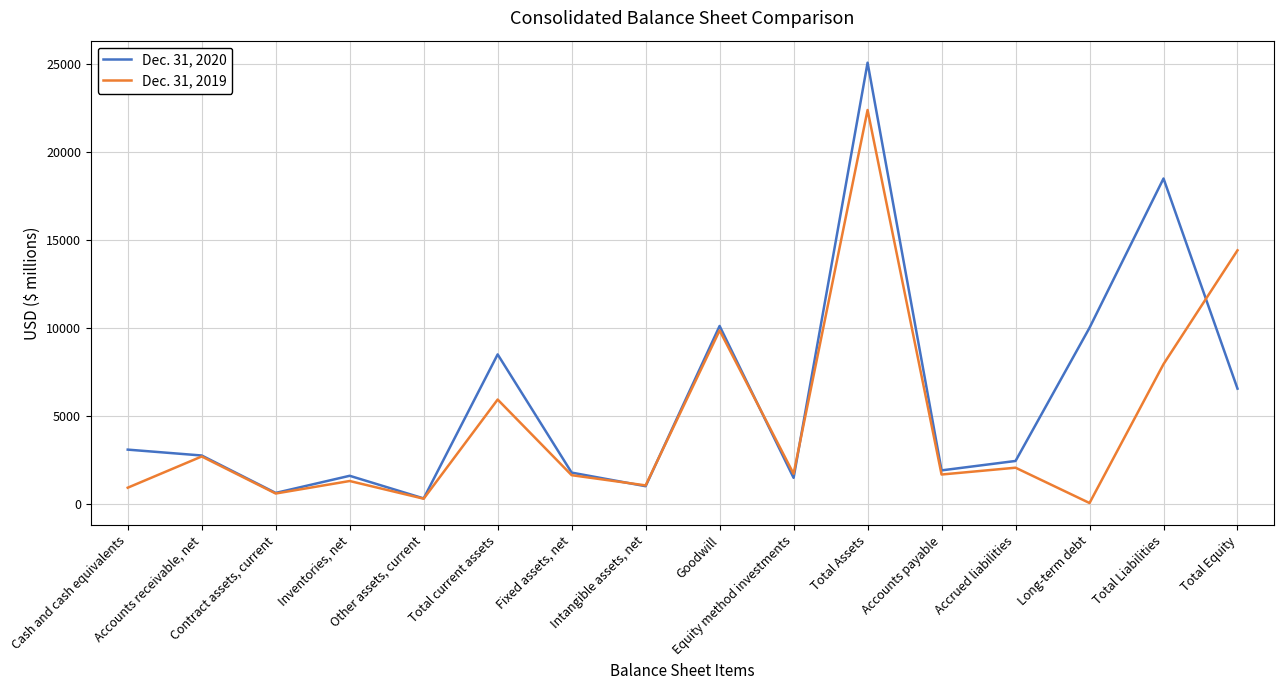

Which series has the largest total across all categories?

Dec. 31, 2020